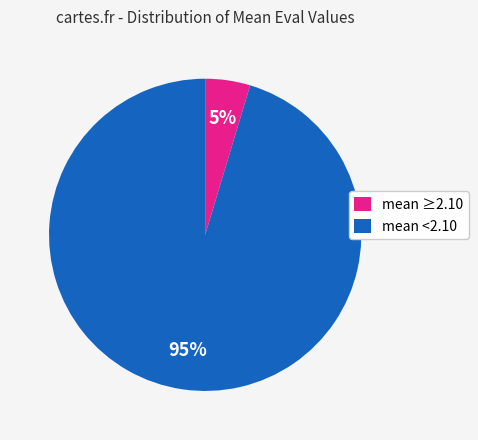

To the nearest percent, what is the average slice percentage?

50%